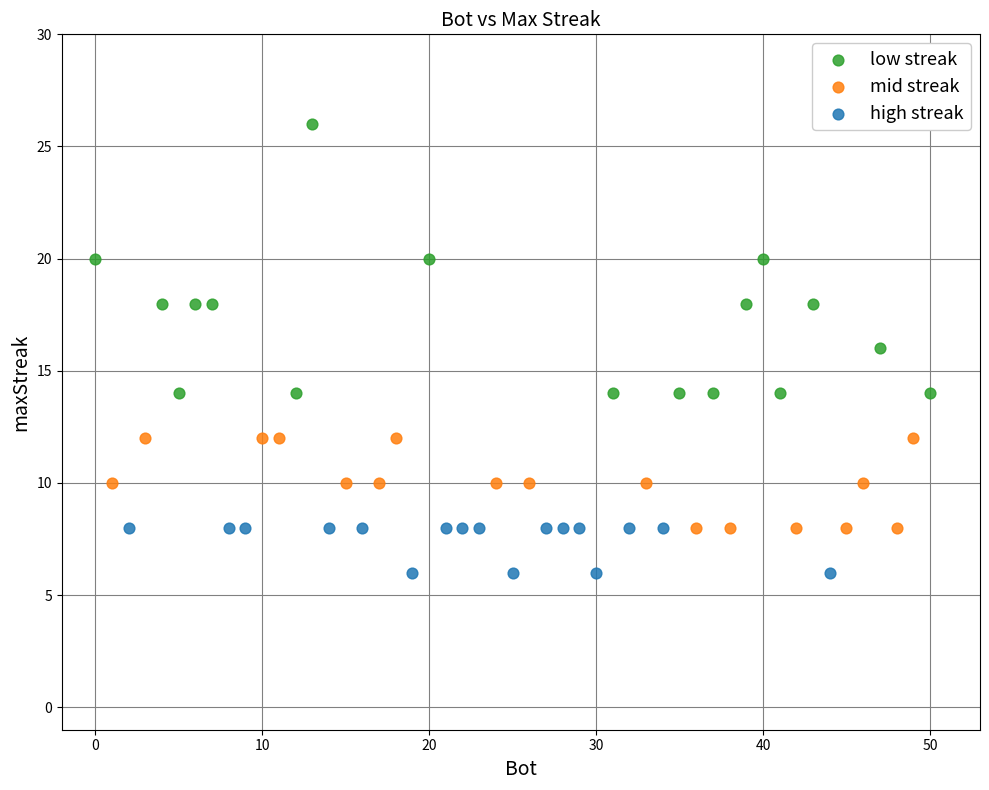

Which series contains the highest Y value?

low streak